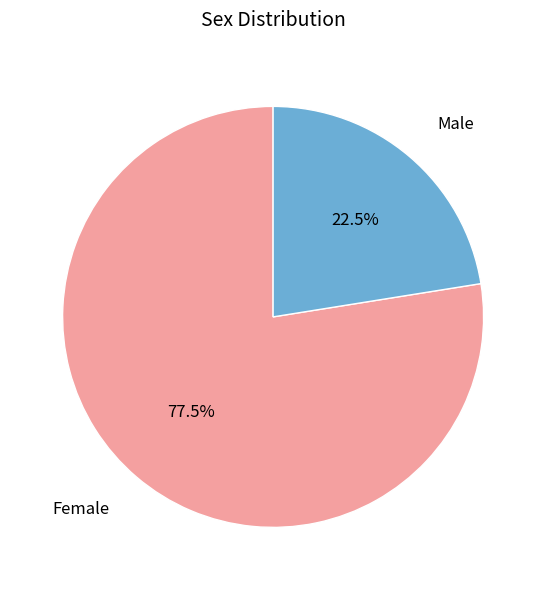

Approximately how many times larger is the value at Male compared to Female?

0.3